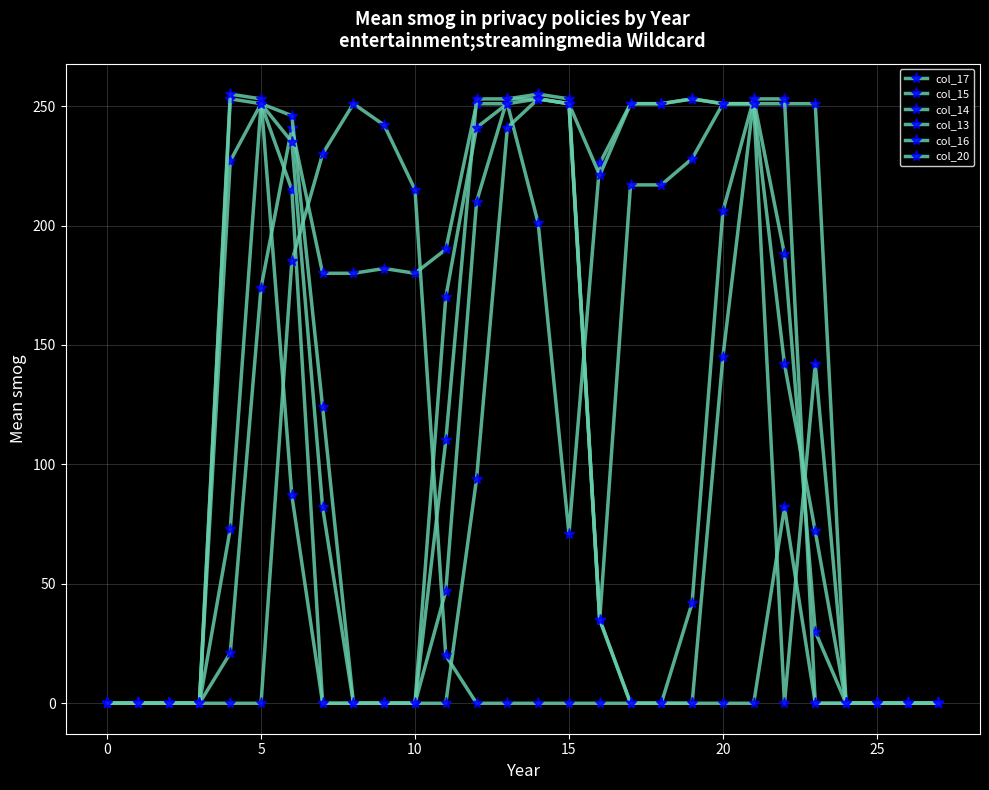

Which series has the widest spread of values?

col_13